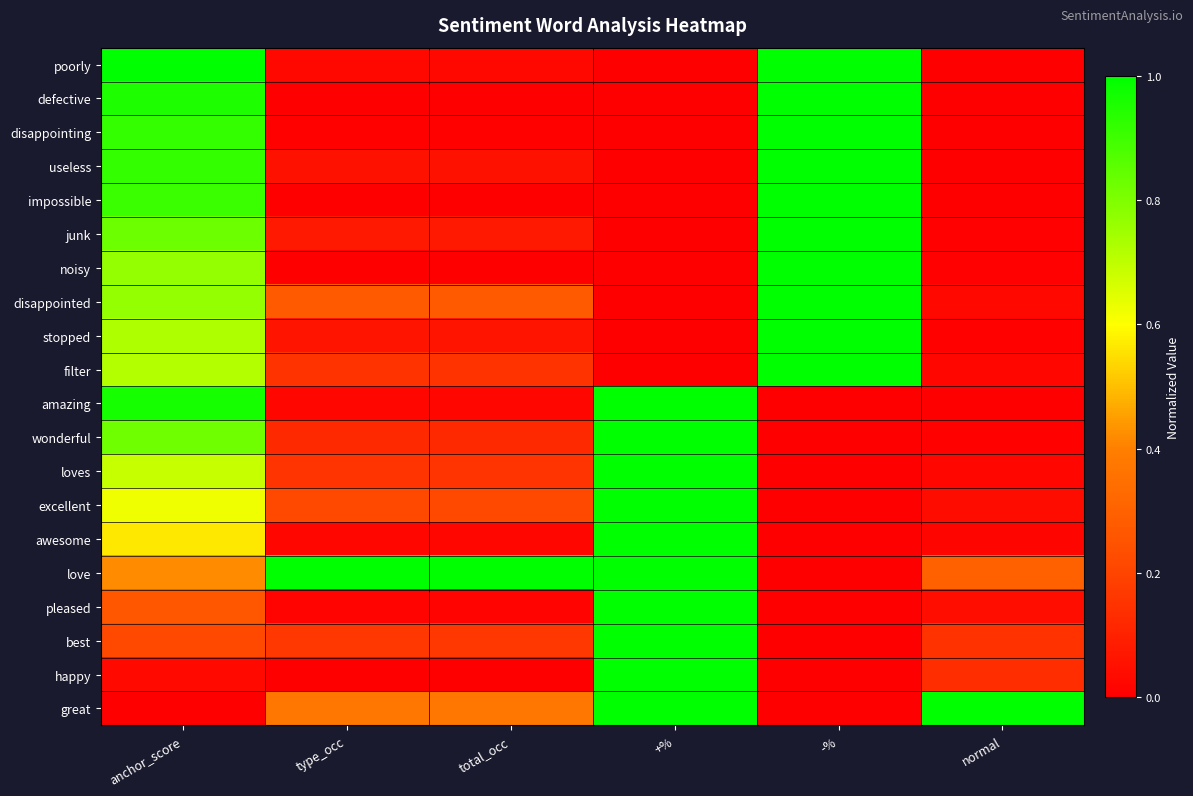

Reading left to right, transcribe all the data shown in this chart.

poorly: anchor_score=1.0	type_occ=0.0	total_occ=0.0	+%=0.0	-%=1.0	normal=0.0
defective: anchor_score=1.0	type_occ=0.0	total_occ=0.0	+%=0.0	-%=1.0	normal=0.0
disappointing: anchor_score=0.9	type_occ=0.0	total_occ=0.0	+%=0.0	-%=1.0	normal=0.0
useless: anchor_score=0.9	type_occ=0.1	total_occ=0.1	+%=0.0	-%=1.0	normal=0.0
impossible: anchor_score=0.9	type_occ=0.0	total_occ=0.0	+%=0.0	-%=1.0	normal=0.0
junk: anchor_score=0.8	type_occ=0.1	total_occ=0.1	+%=0.0	-%=1.0	normal=0.0
noisy: anchor_score=0.8	type_occ=0.0	total_occ=0.0	+%=0.0	-%=1.0	normal=0.0
disappointed: anchor_score=0.8	type_occ=0.3	total_occ=0.3	+%=0.0	-%=1.0	normal=0.0
stopped: anchor_score=0.7	type_occ=0.1	total_occ=0.1	+%=0.0	-%=1.0	normal=0.0
filter: anchor_score=0.7	type_occ=0.1	total_occ=0.1	+%=0.0	-%=1.0	normal=0.0
amazing: anchor_score=1.0	type_occ=0.0	total_occ=0.0	+%=1.0	-%=0.0	normal=0.0
wonderful: anchor_score=0.8	type_occ=0.1	total_occ=0.1	+%=1.0	-%=0.0	normal=0.0
loves: anchor_score=0.7	type_occ=0.2	total_occ=0.2	+%=1.0	-%=0.0	normal=0.0
excellent: anchor_score=0.6	type_occ=0.2	total_occ=0.2	+%=1.0	-%=0.0	normal=0.0
awesome: anchor_score=0.6	type_occ=0.0	total_occ=0.0	+%=1.0	-%=0.0	normal=0.0
love: anchor_score=0.4	type_occ=1.0	total_occ=1.0	+%=1.0	-%=0.0	normal=0.3
pleased: anchor_score=0.3	type_occ=0.0	total_occ=0.0	+%=1.0	-%=0.0	normal=0.0
best: anchor_score=0.2	type_occ=0.2	total_occ=0.2	+%=1.0	-%=0.0	normal=0.1
happy: anchor_score=0.0	type_occ=0.0	total_occ=0.0	+%=1.0	-%=0.0	normal=0.1
great: anchor_score=0.0	type_occ=0.4	total_occ=0.4	+%=1.0	-%=0.0	normal=1.0